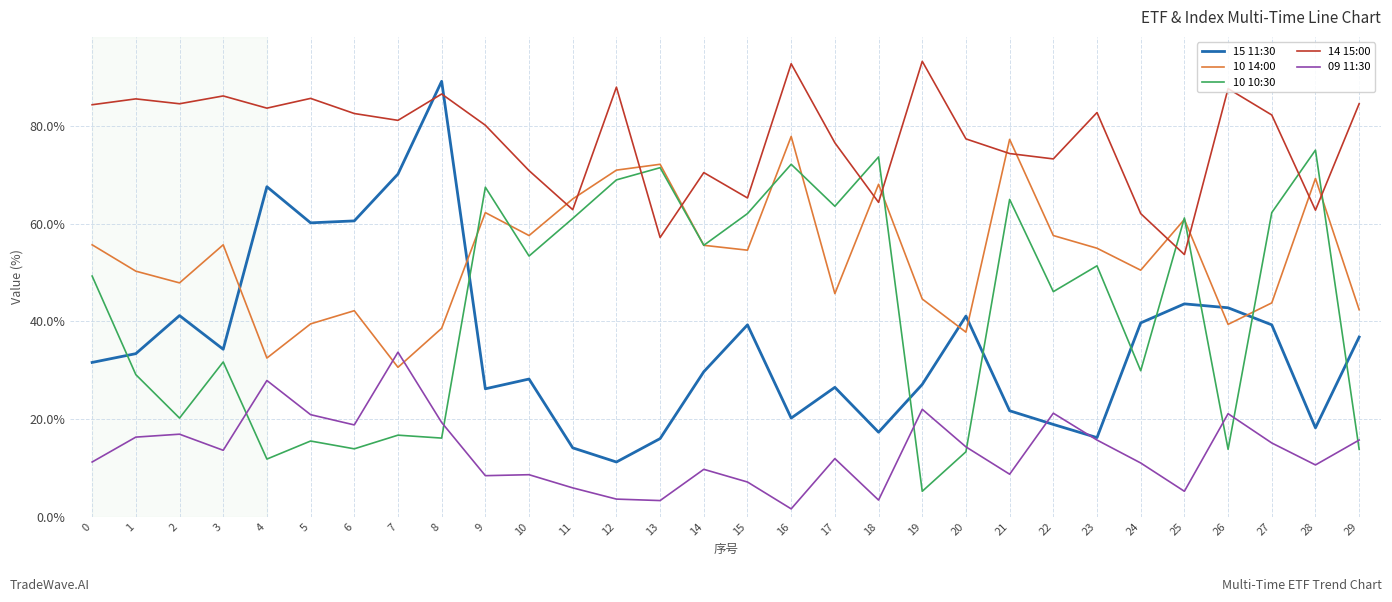

True or false: 09 11:30 and 10 10:30 cross at least once.

True